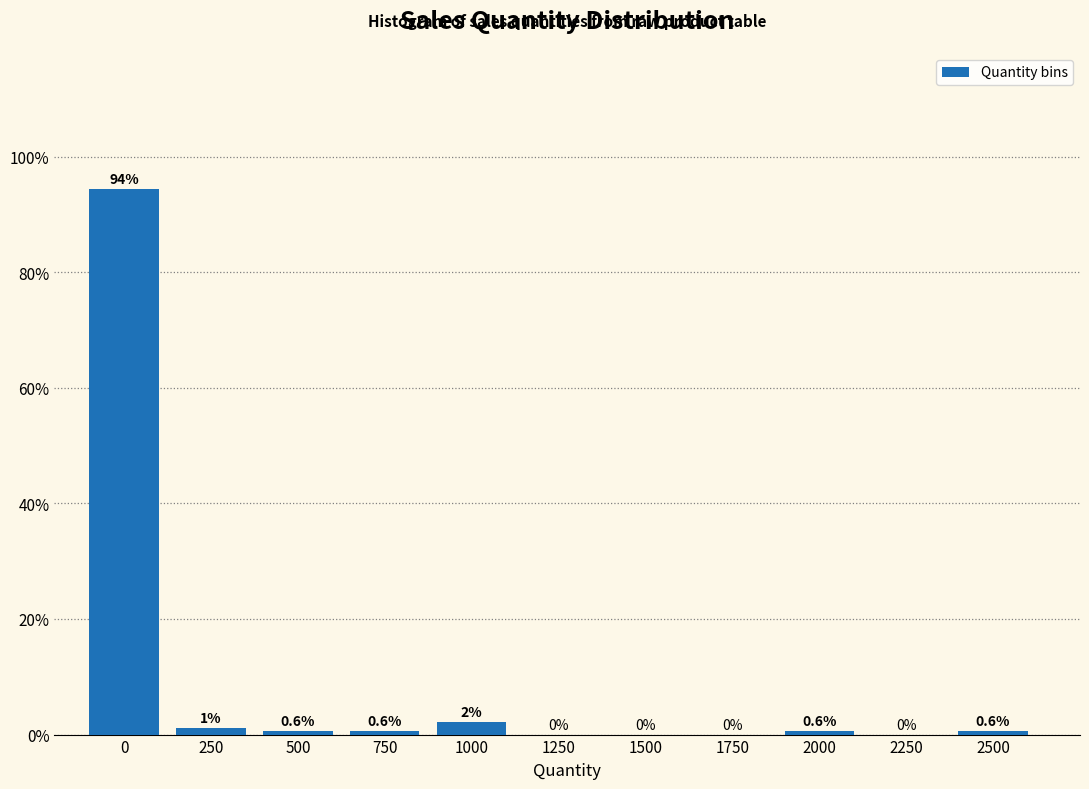

What is the greatest value displayed?

94.4